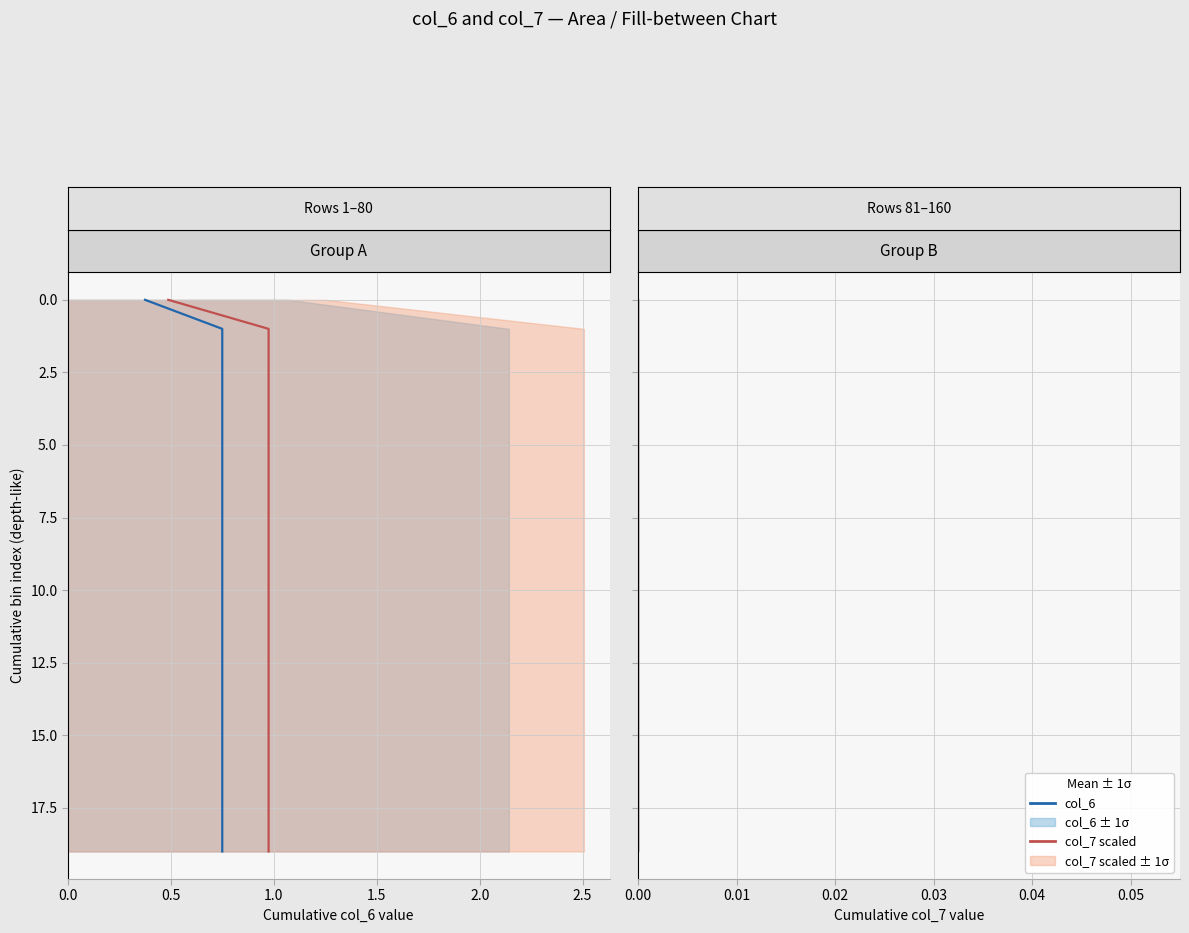

How many distinct data groups are displayed?

2